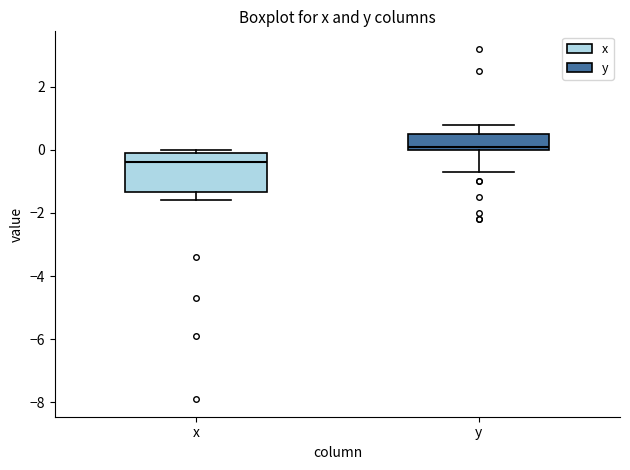

Reading left to right, transcribe this box plot: for each box, give where its median line is, the range the box spans, and where its two whiskers end, as read against the y-axis. The values are not printed on the chart, so give them approximately, as read against the axis.

x: median -0.4, box -1.4 to 0.0, whiskers -1.6 to 0.0 (just above the box's upper edge)
y: median 0.2, box 0.0 to 0.6, whiskers -0.6 to 0.8